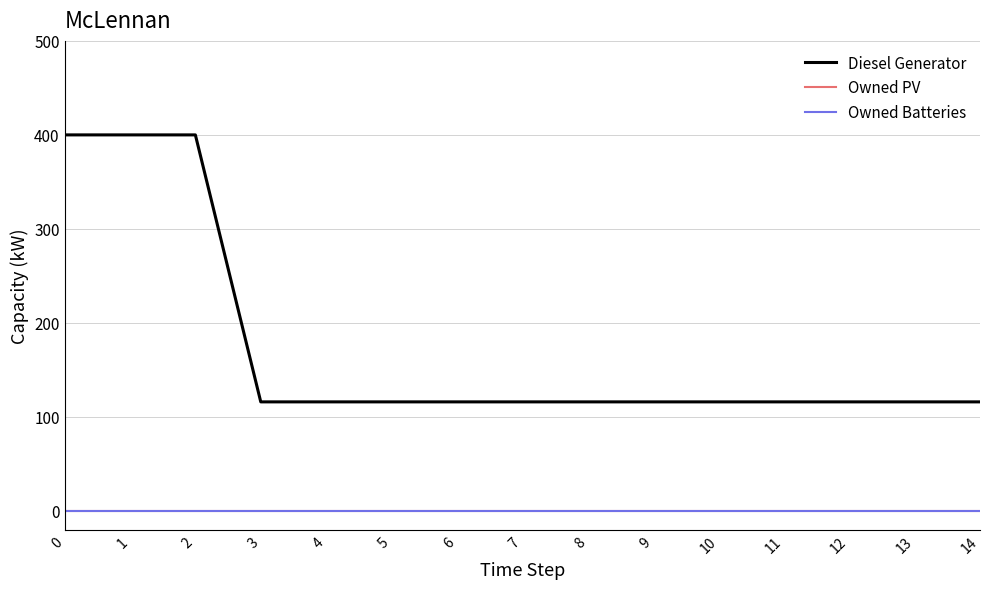

Does the chart have visible grid lines?

Yes